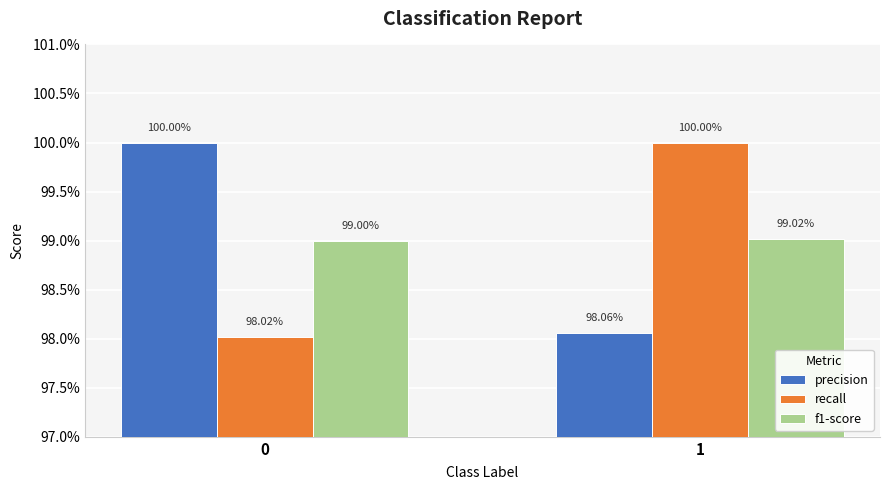

What is the maximum value shown in the chart?

1.0